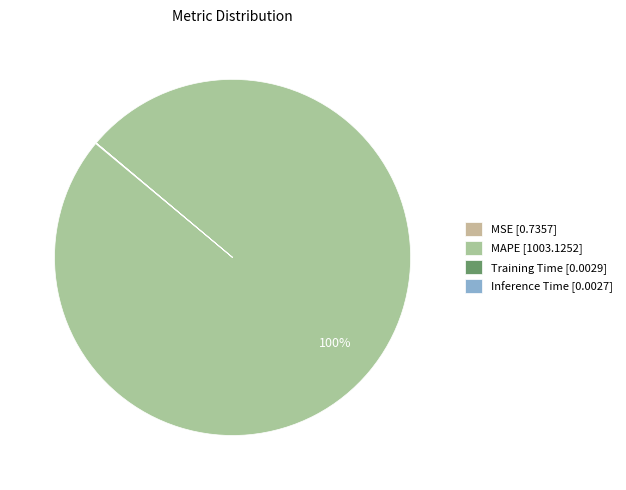

To the nearest percent, what is the difference between the largest and smallest slice percentages?

100%